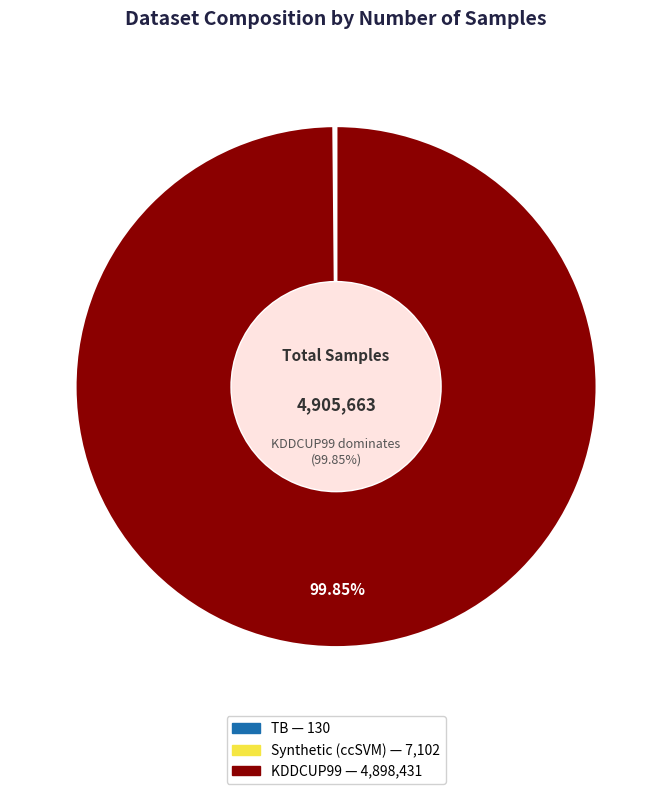

To the nearest percent, what percentage of the pie is KDDCUP99?

100%